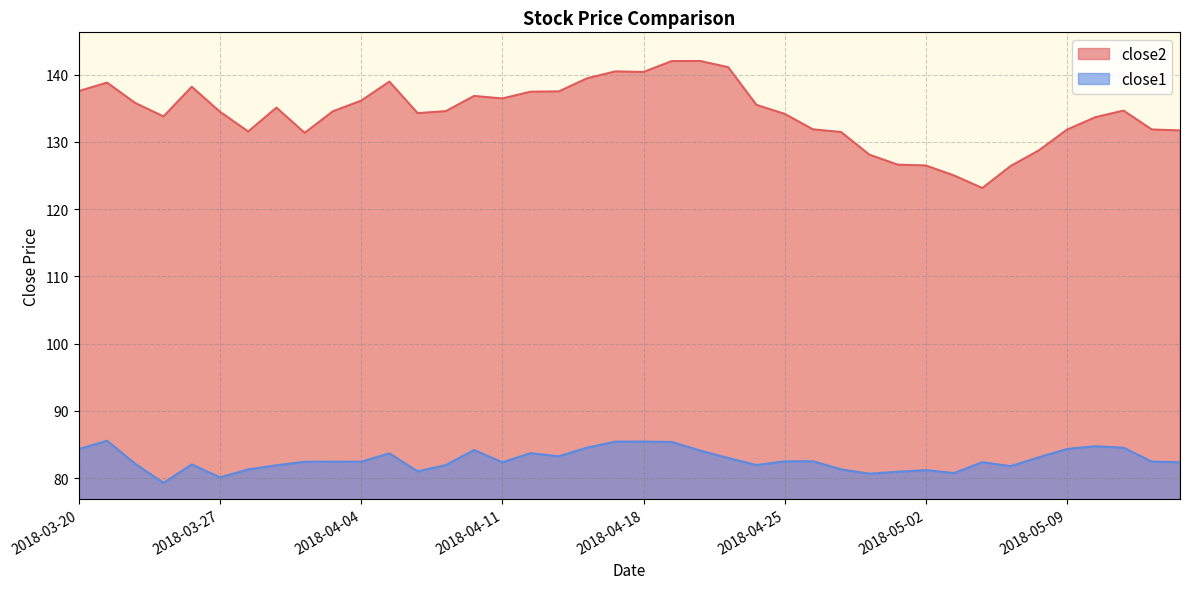

In close1, how many points are lower than both neighbors (excluding endpoints)?

10